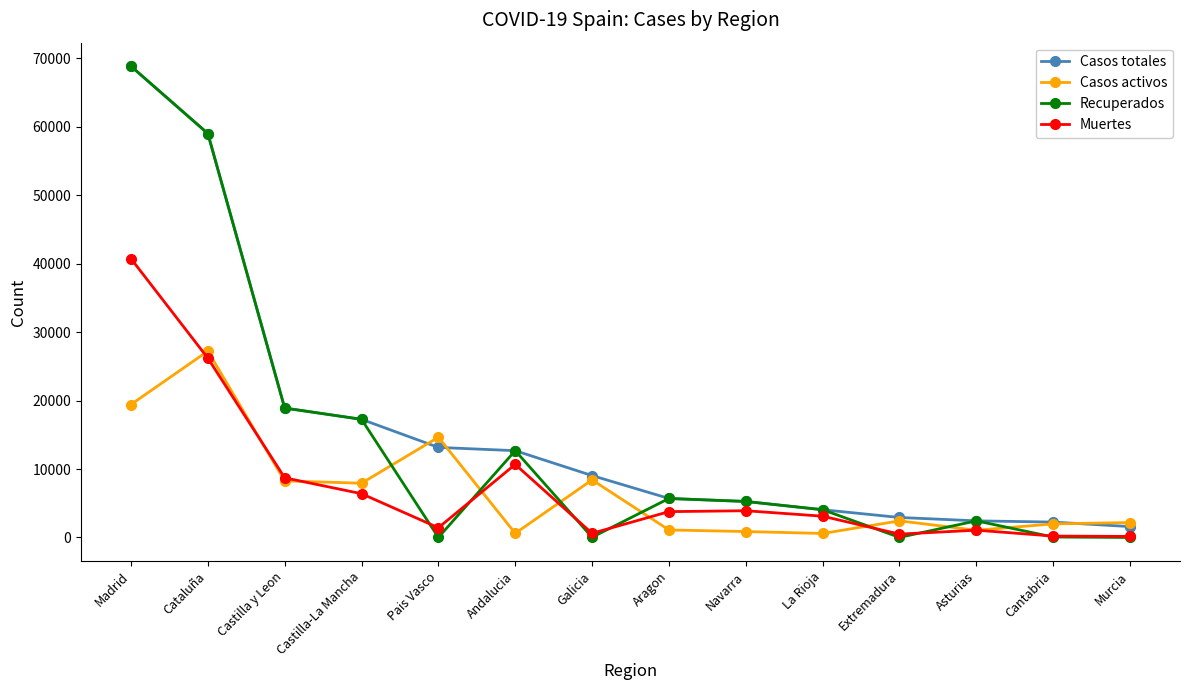

What is the maximum value shown in the chart?

68852